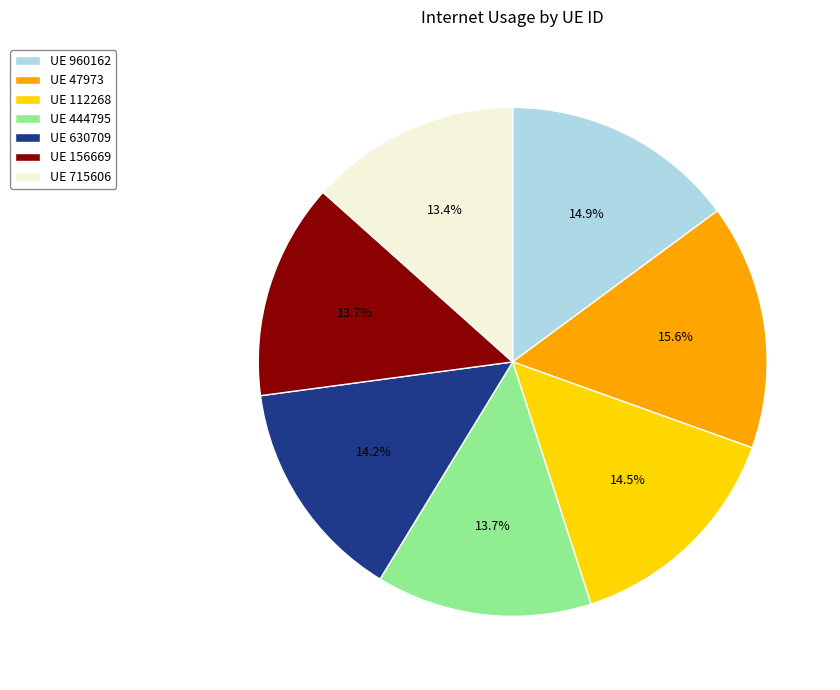

Do UE 715606 and UE 630709 together represent more than half of the pie?

No